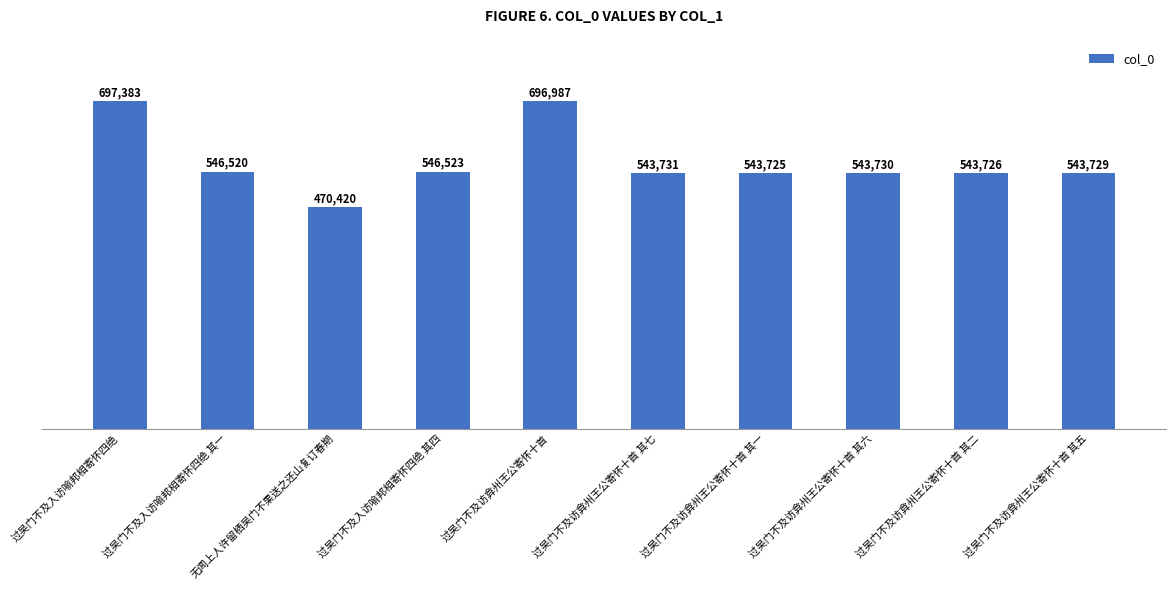

What is the difference between the maximum and minimum values?

226963